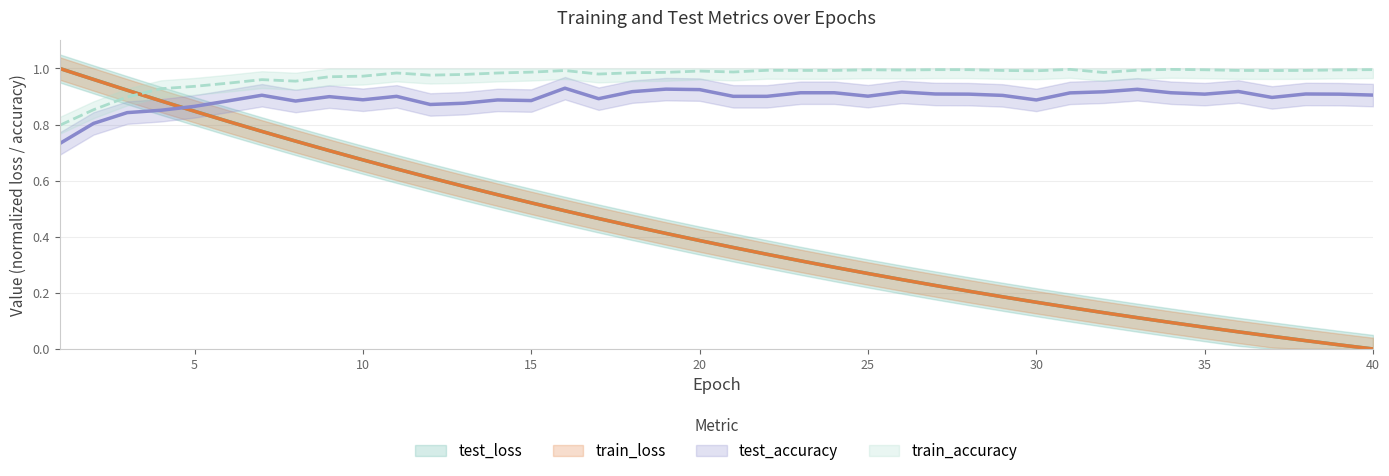

What value does the train_loss series have at 34?

0.1